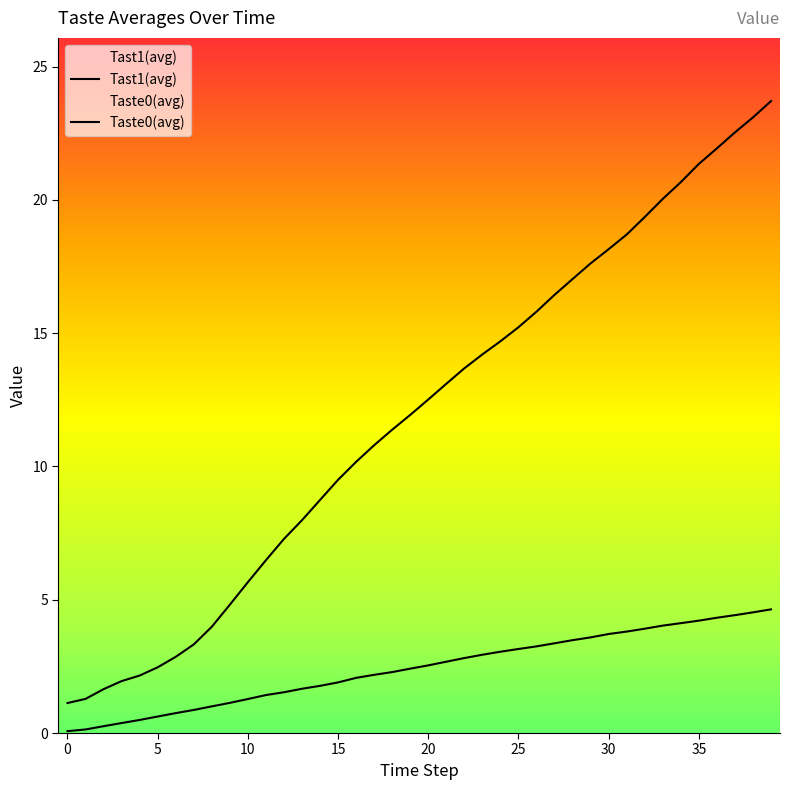

Which category has the highest value across all series?

39